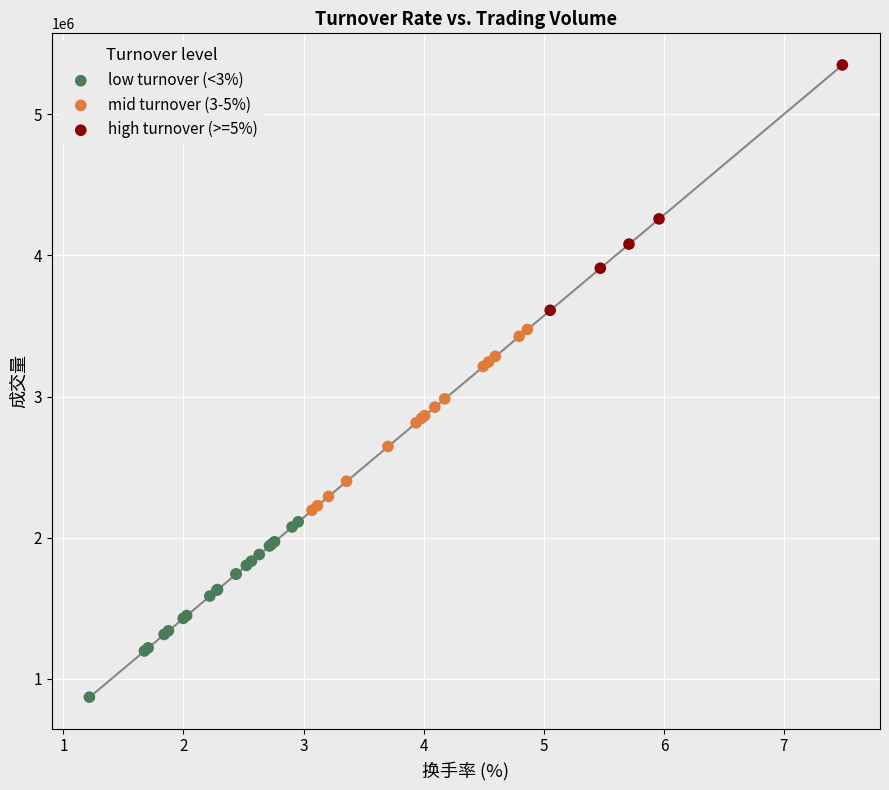

Which series reaches the maximum Y coordinate?

high turnover (>=5%)